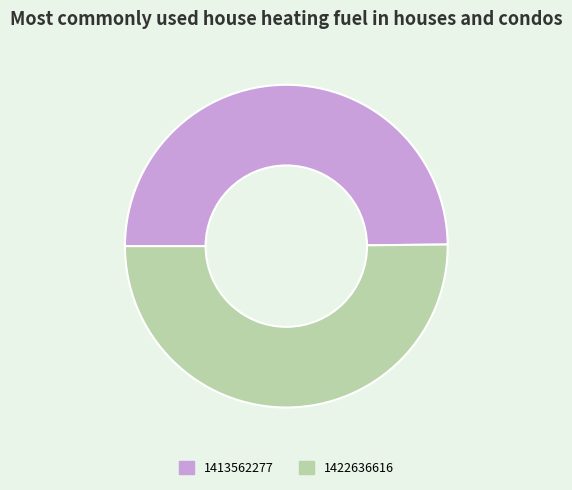

Combined, do 1413562277 and 1422636616 account for over 50%?

Yes